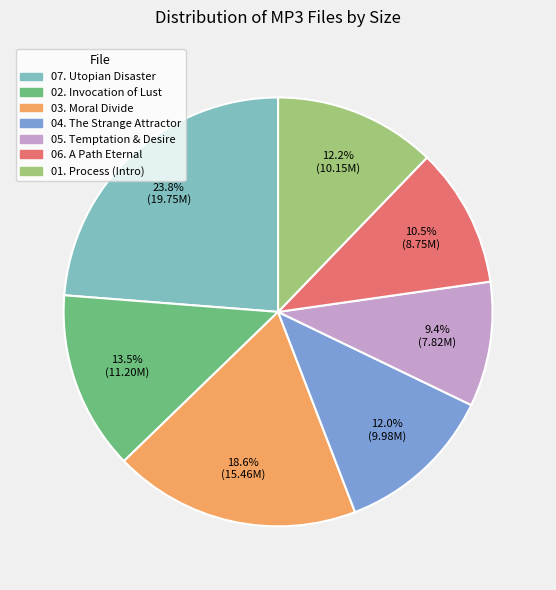

Does any single category account for the majority?

No